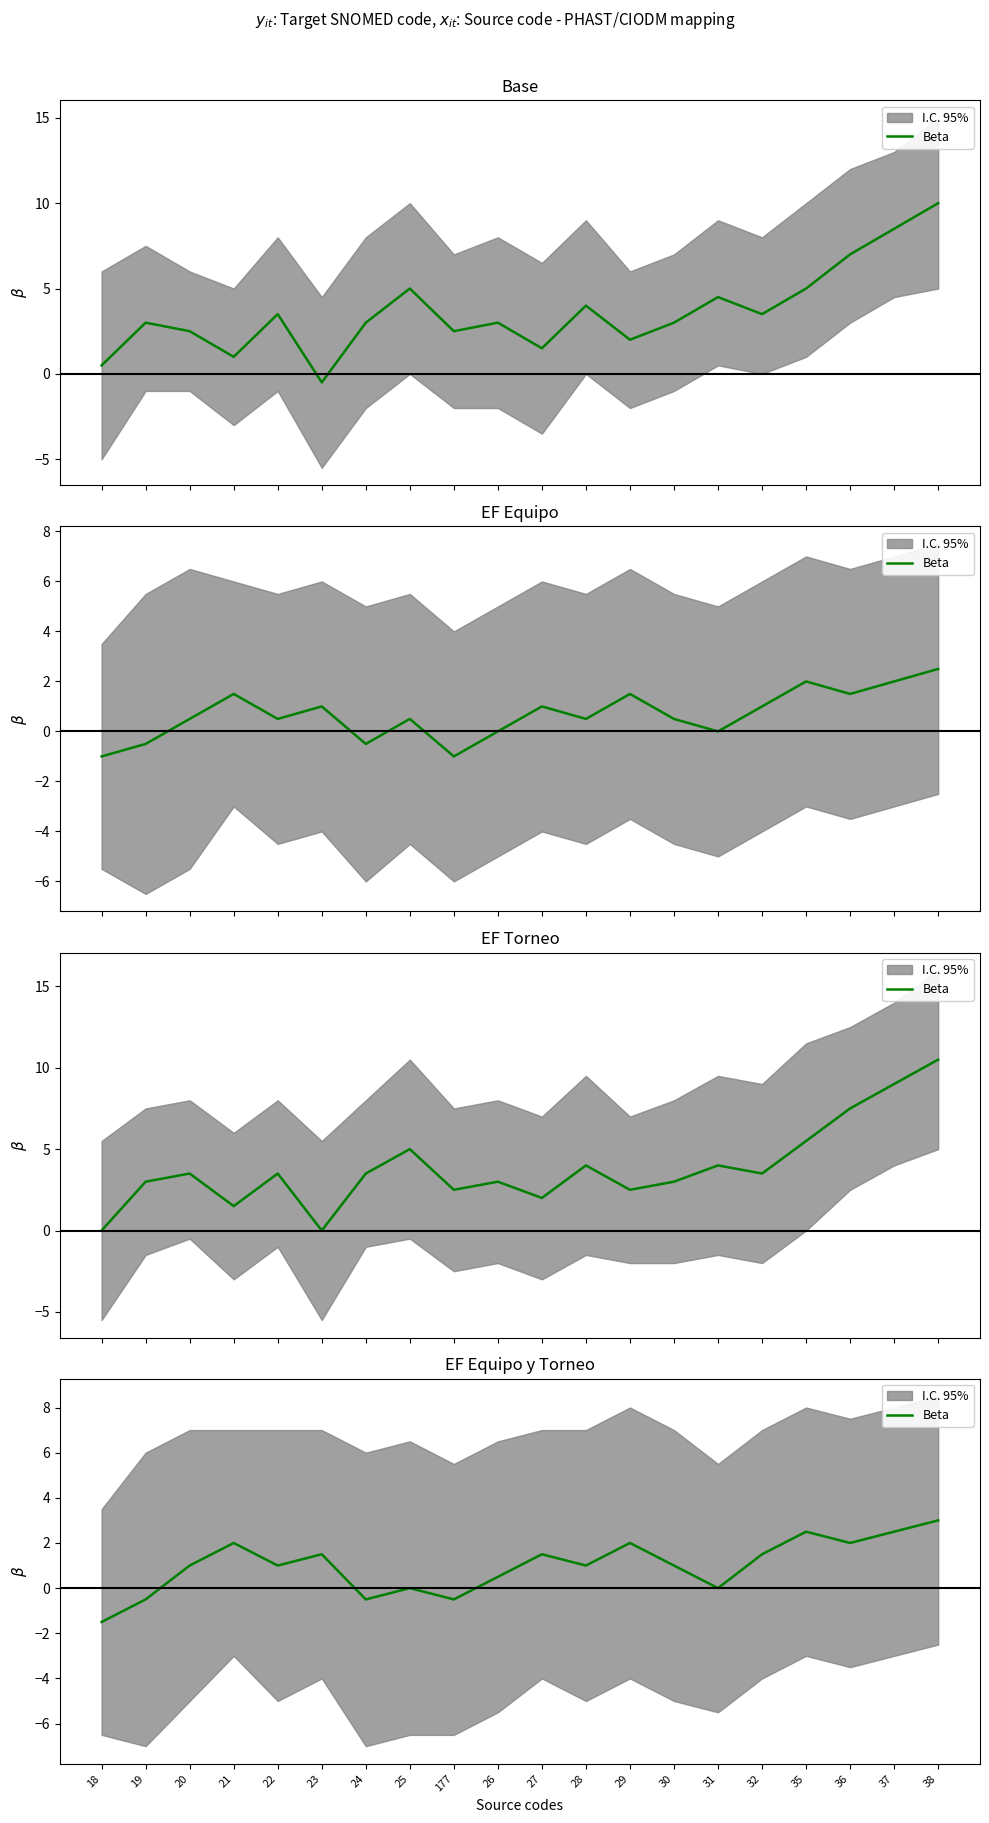

What is the difference between the maximum and minimum values?

4.5